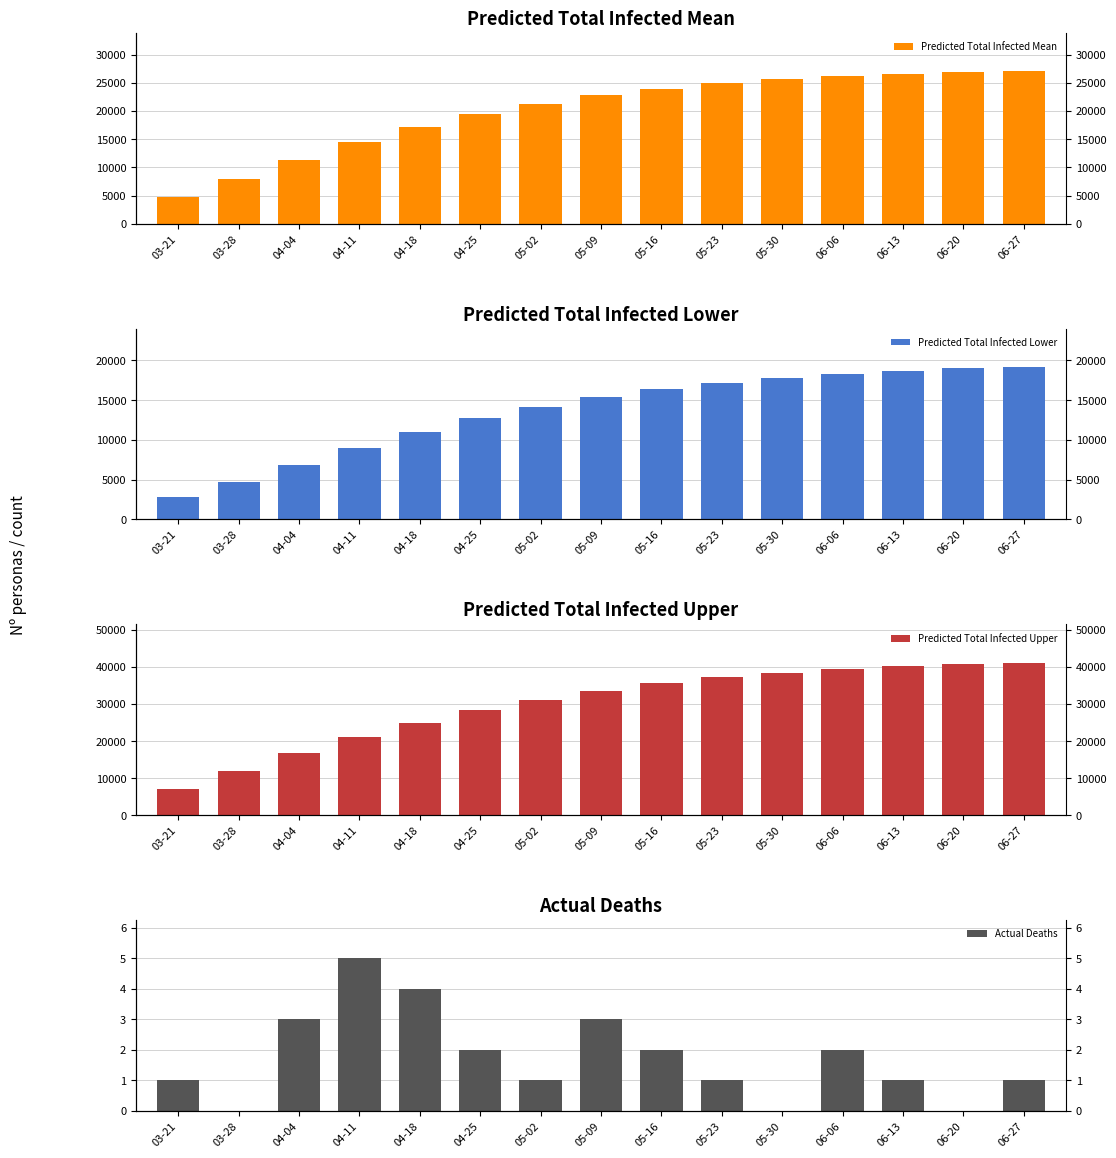

List the series in order of their peak value, lowest first.

Actual Deaths, Predicted Total Infected Lower, Predicted Total Infected Mean, Predicted Total Infected Upper